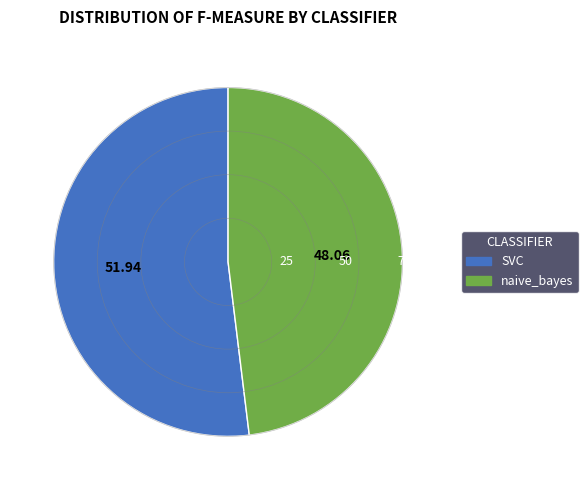

Count the number of slices in the pie.

2